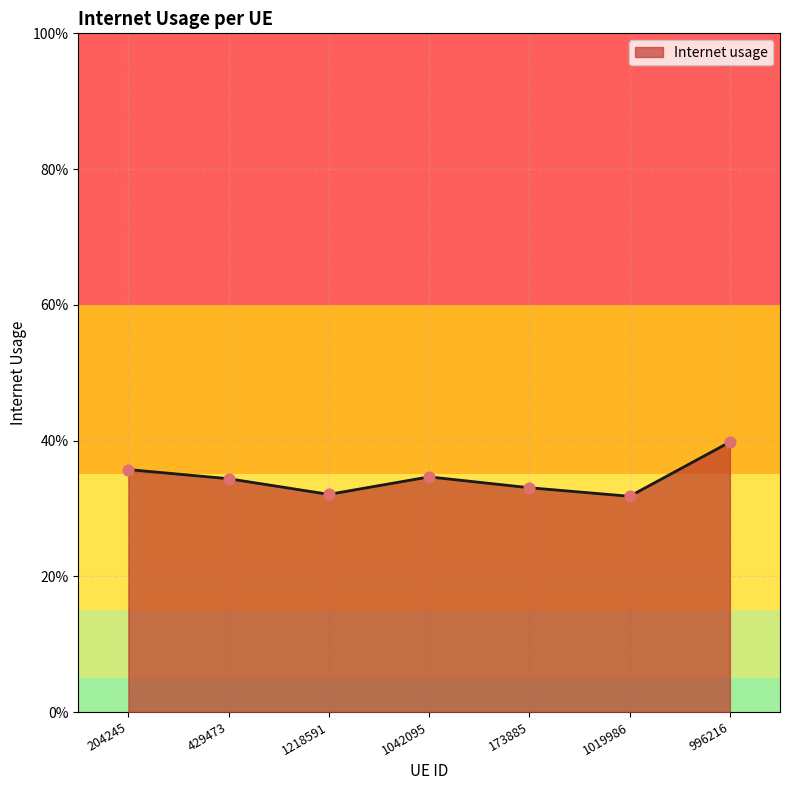

Between 1218591 and 1019986, which is larger?

1218591